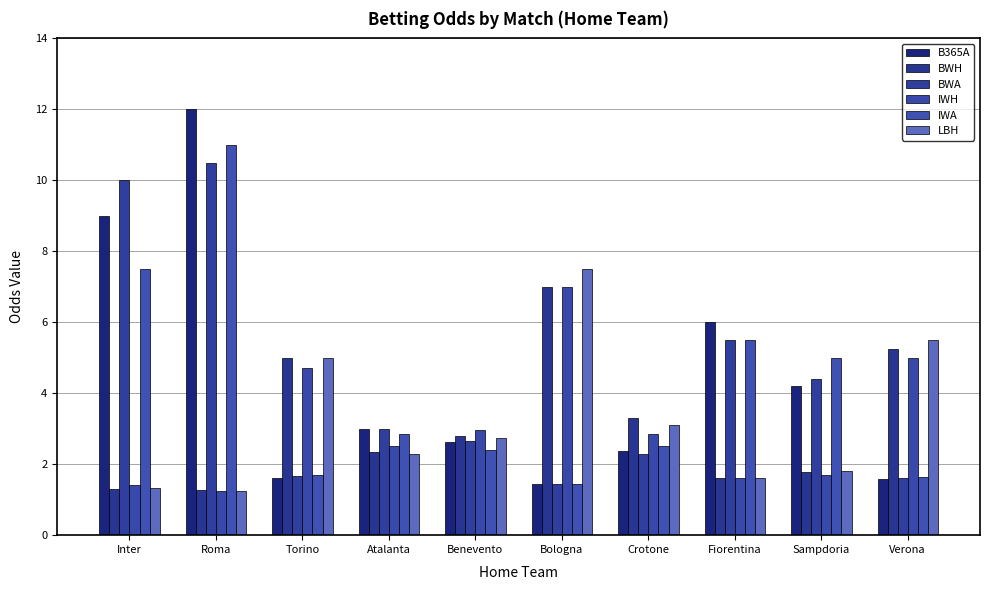

Is the value of IWH at Atalanta greater than the value of IWA at Roma?

No